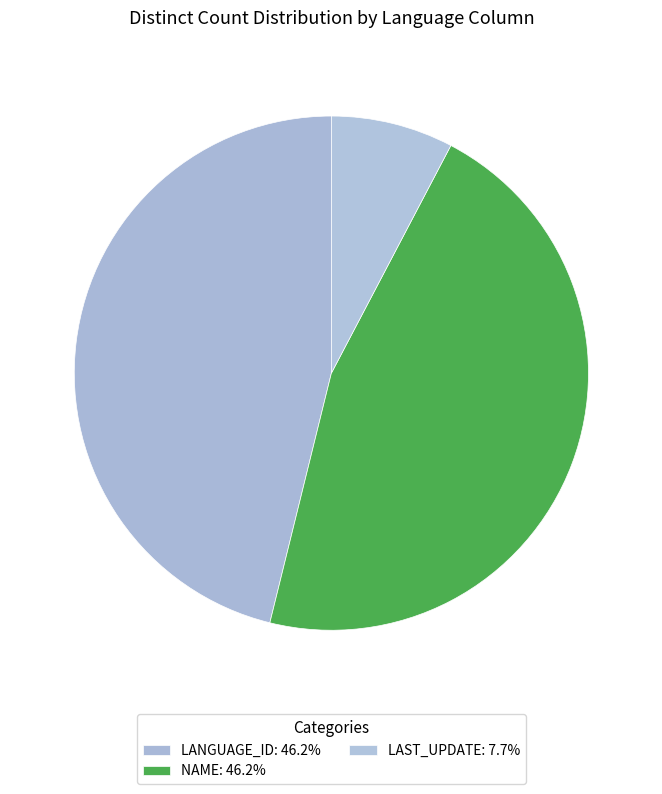

How many segments does this pie chart have?

3